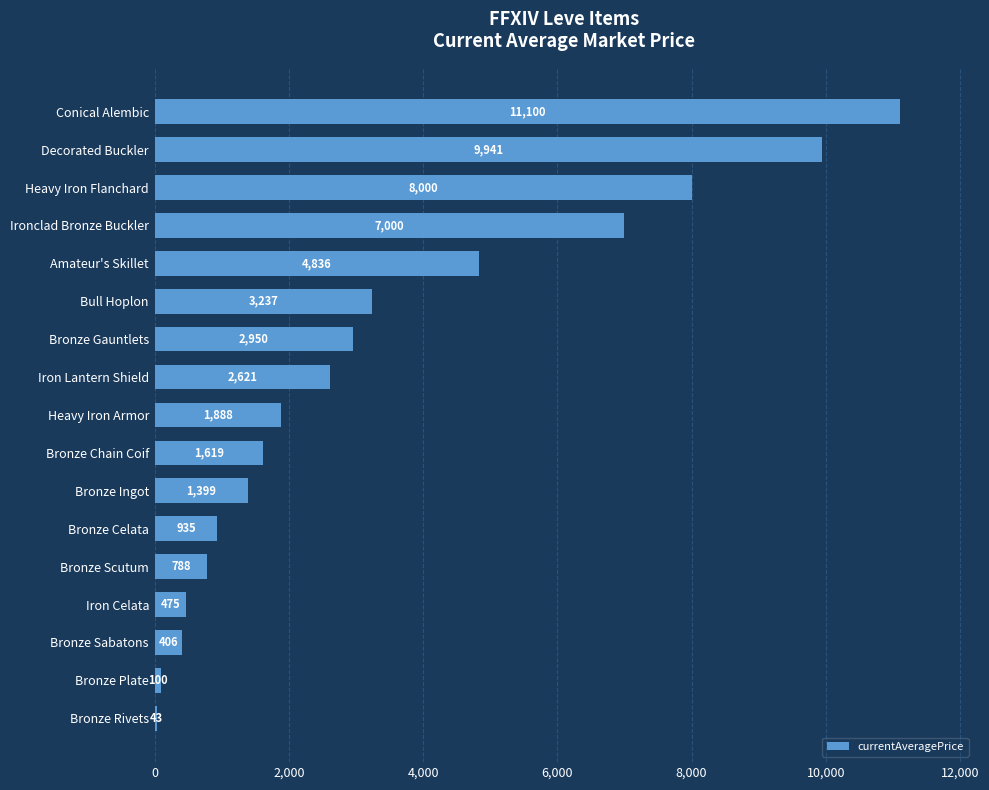

List the labels in order of value, largest first.

Conical Alembic, Decorated Buckler, Heavy Iron Flanchard, Ironclad Bronze Buckler, Amateur's Skillet, Bull Hoplon, Bronze Gauntlets, Iron Lantern Shield, Heavy Iron Armor, Bronze Chain Coif, Bronze Ingot, Bronze Celata, Bronze Scutum, Iron Celata, Bronze Sabatons, Bronze Plate, Bronze Rivets